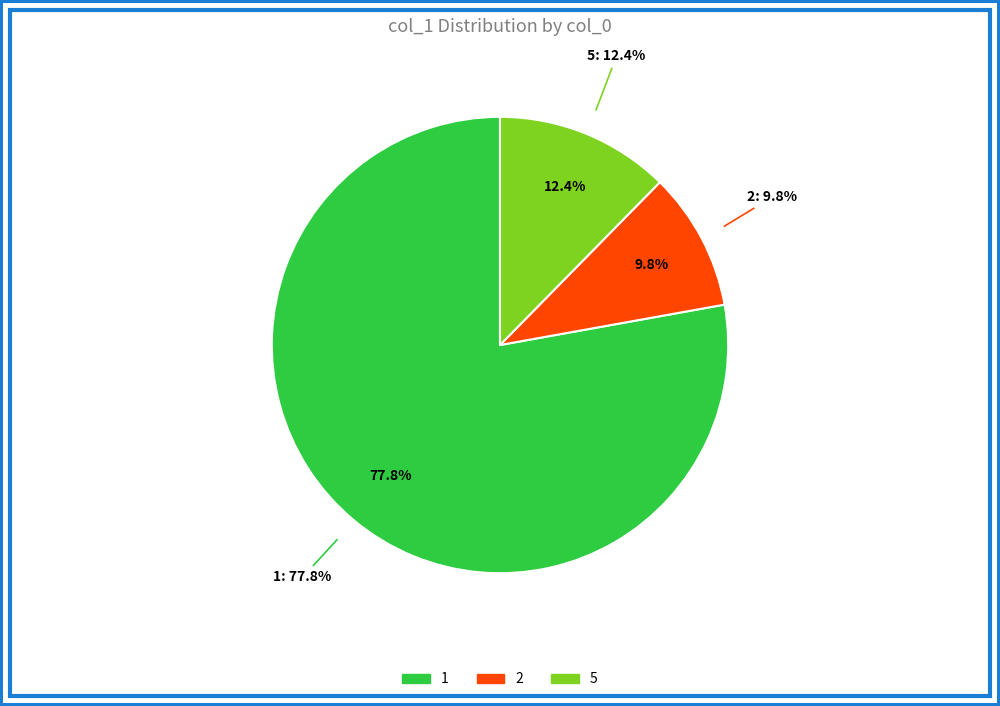

The 5 slice represents 3% of the pie. True or false?

False